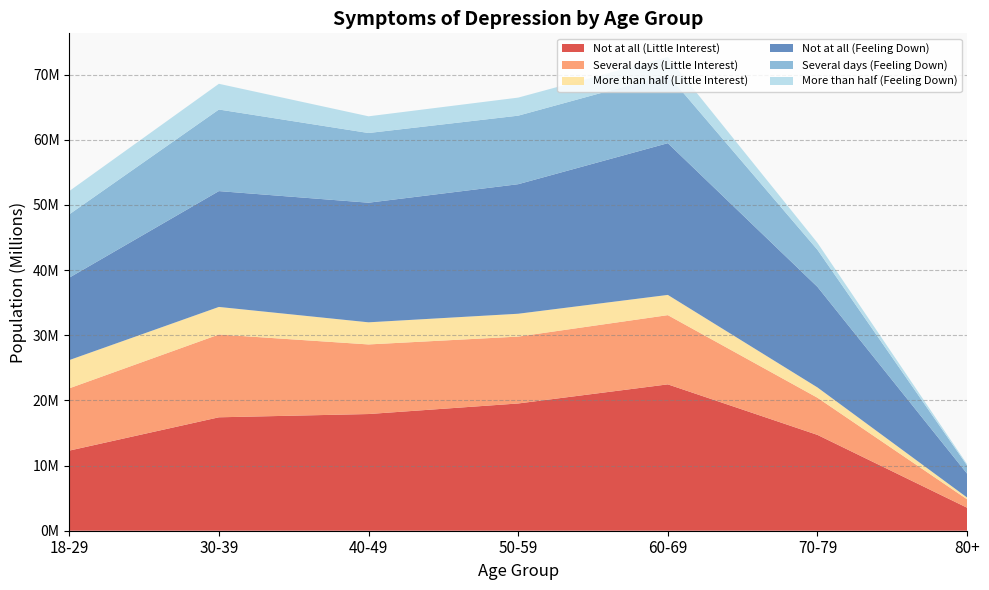

Reading left to right, what are all the values shown in this chart?

Not at all (Little Interest): 12294166	17407939	17909443	19529910	22463458	14706835	3527393
Several days (Little Interest): 9560560	12708715	10681238	10264797	10623895	5701503	1292583
More than half (Little Interest): 4332275	4229338	3394748	3506539	3104409	1581526	271897
Not at all (Feeling Down): 12648116	17779124	18358568	19881684	23286232	15433906	3659557
Several days (Feeling Down): 9713609	12520502	10694520	10518081	10506687	5686677	1261064
More than half (Feeling Down): 3575886	3947619	2563952	2772355	2717669	1068503	190929